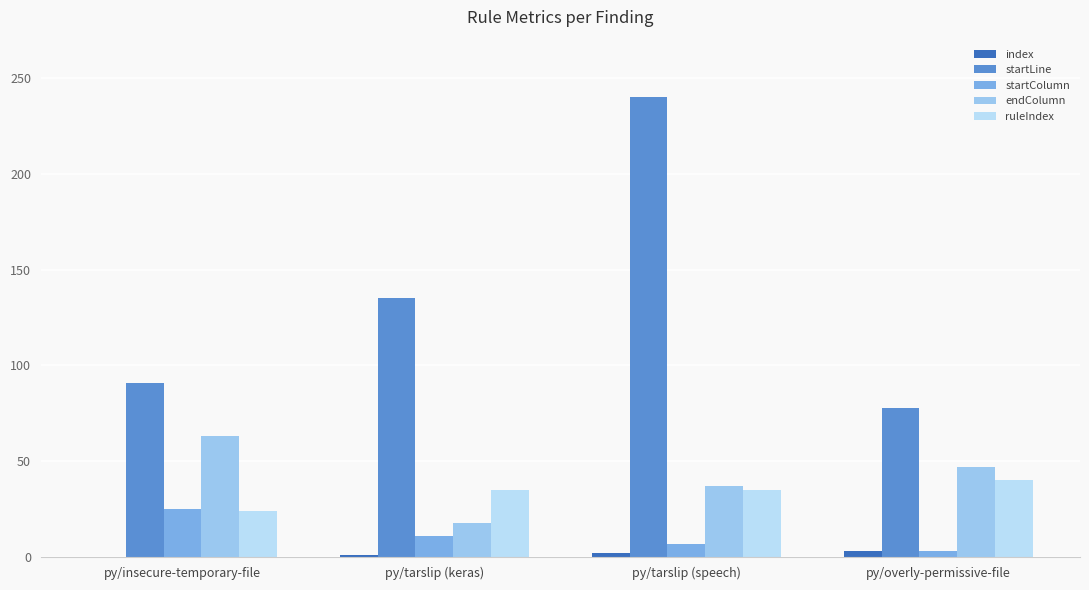

What is the label of the 3rd bar from the left?

py/tarslip (speech)